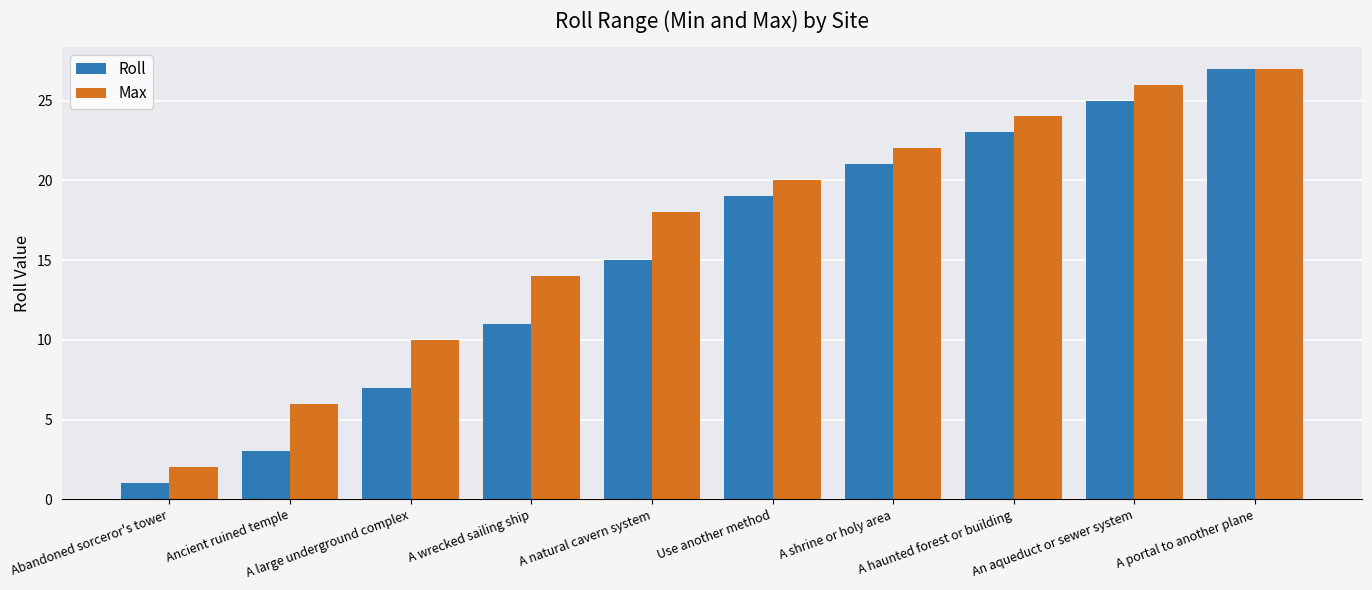

What is the label of the 5th bar from the left?

A natural cavern system